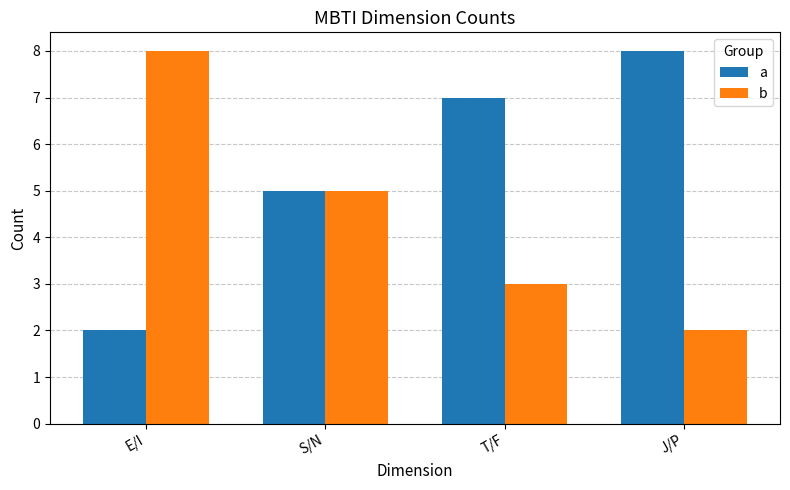

What is the maximum value shown in the chart?

8